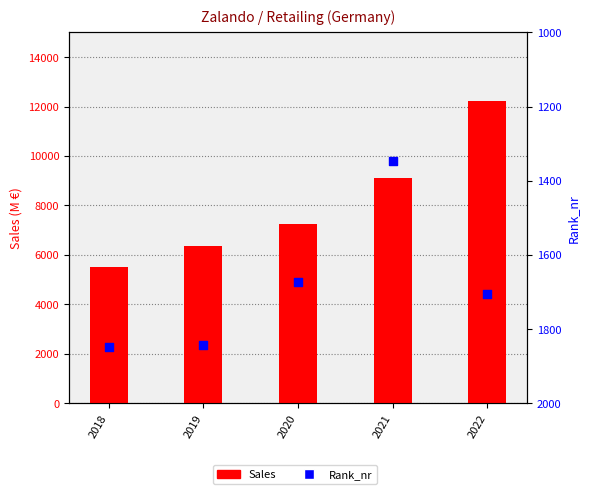

Which series has the largest Y range (max minus min)?

Sales